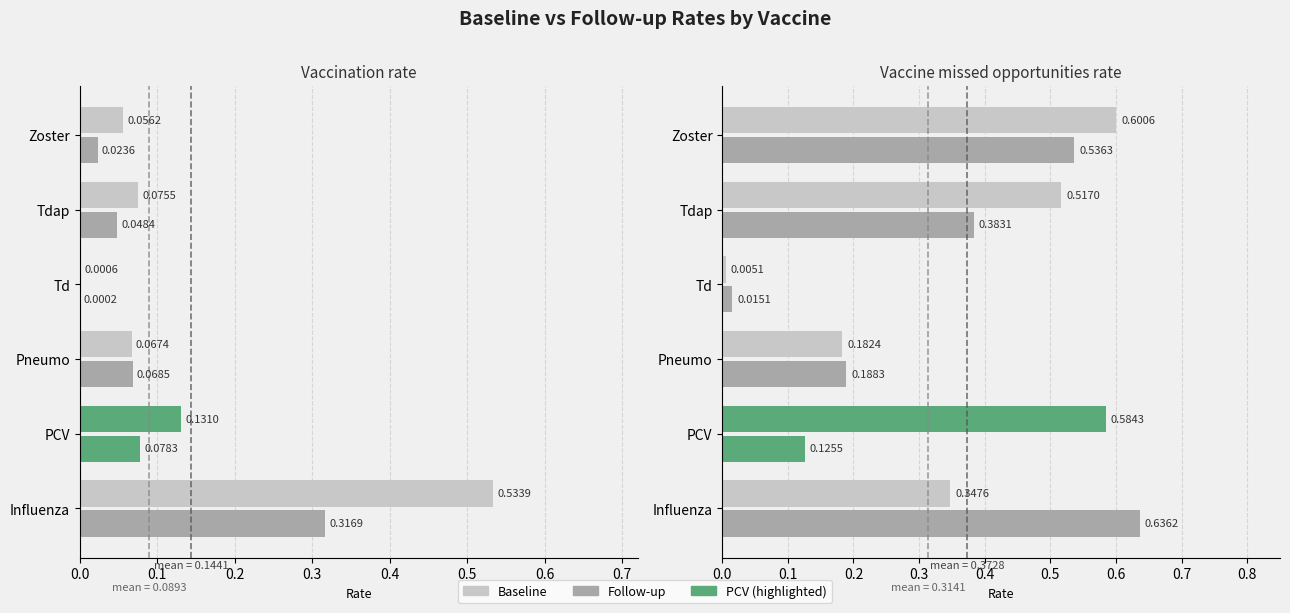

Is the value of Baseline_Vacc at Td greater than the value of Followup_Miss at Tdap?

No